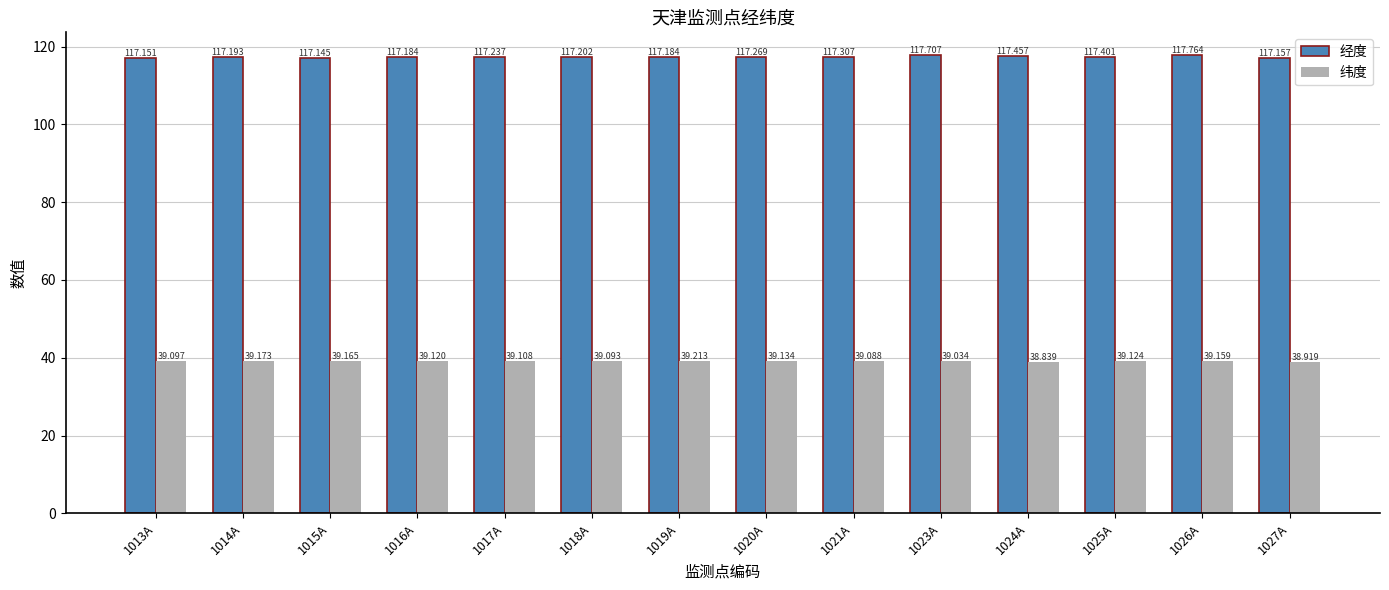

True or false: 经度 has a value of 117.2 at 1016A.

True